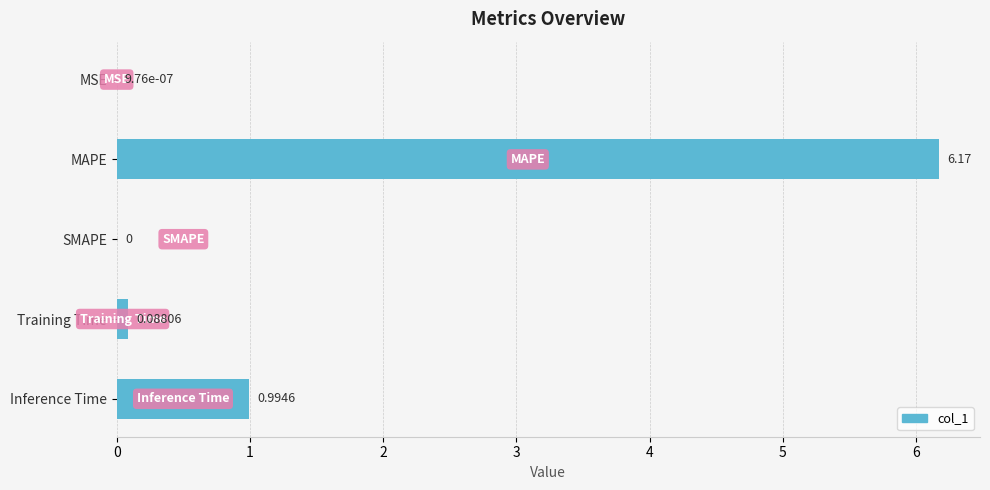

Where is the data nearest to the value 3?

Inference Time